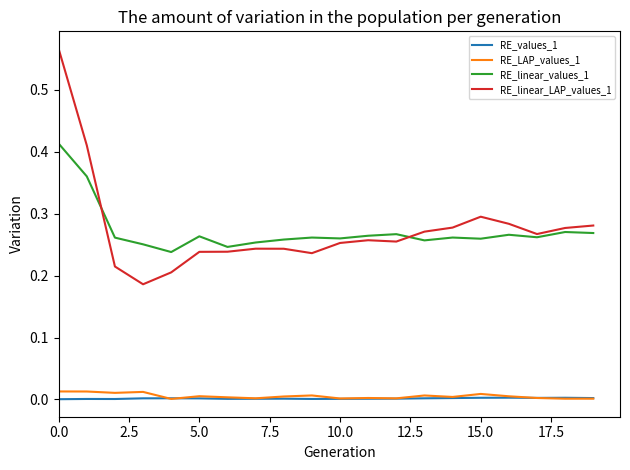

True or false: RE_values_1 and RE_linear_LAP_values_1 cross at least once.

False